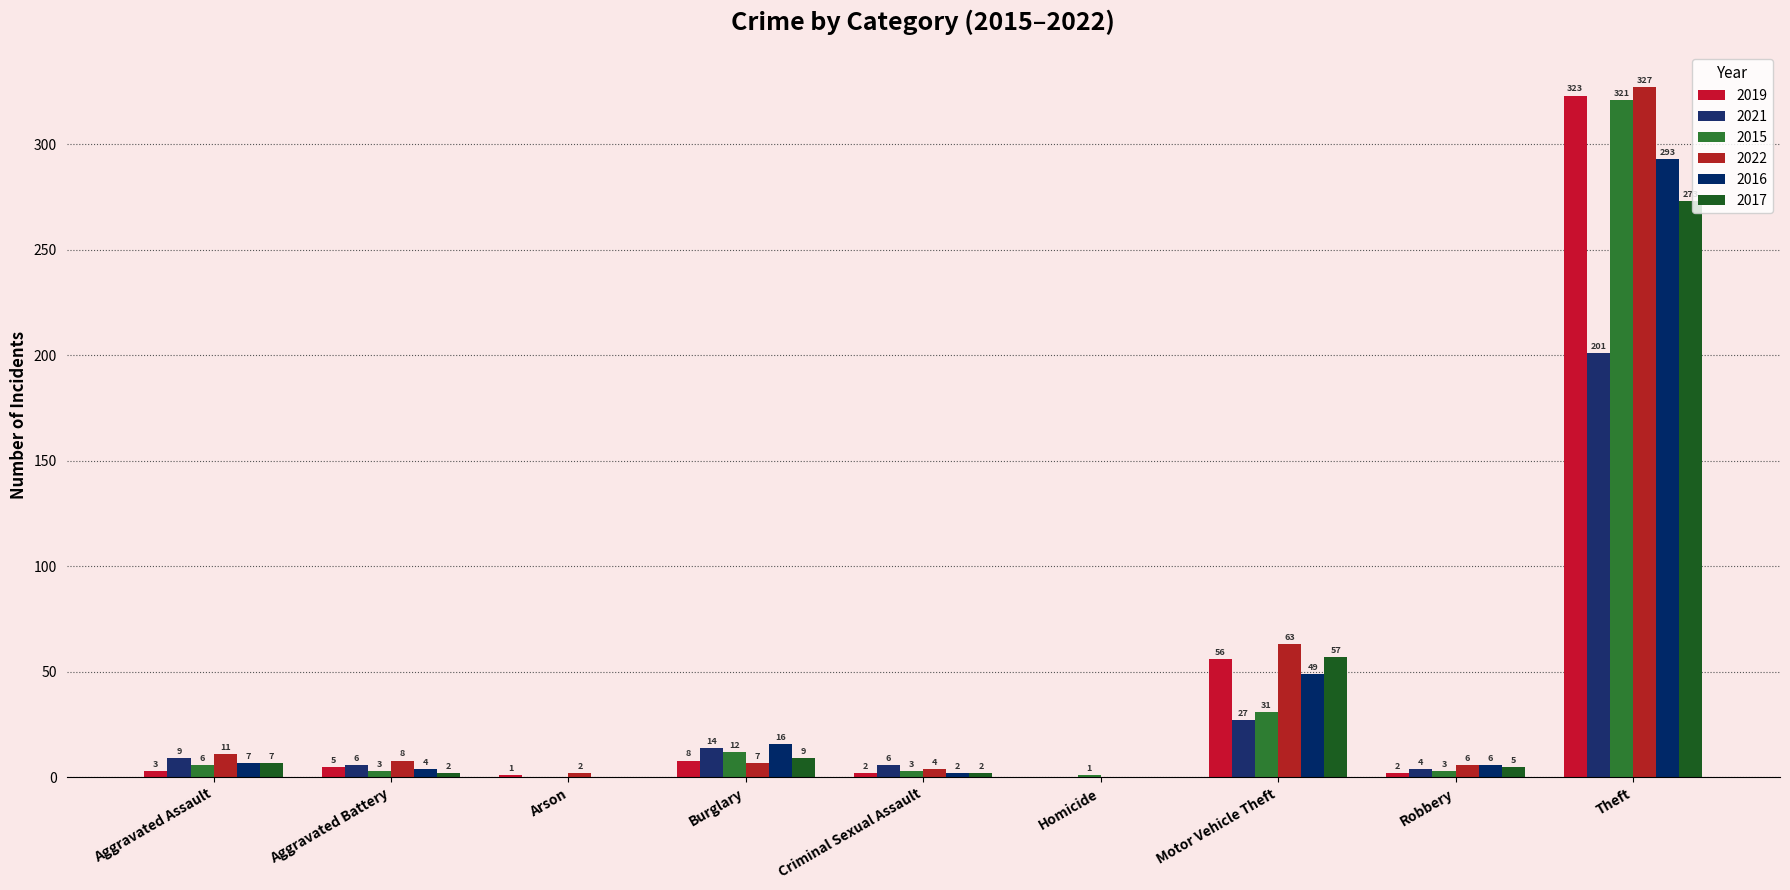

How many positive values does the 2016 series have?

7